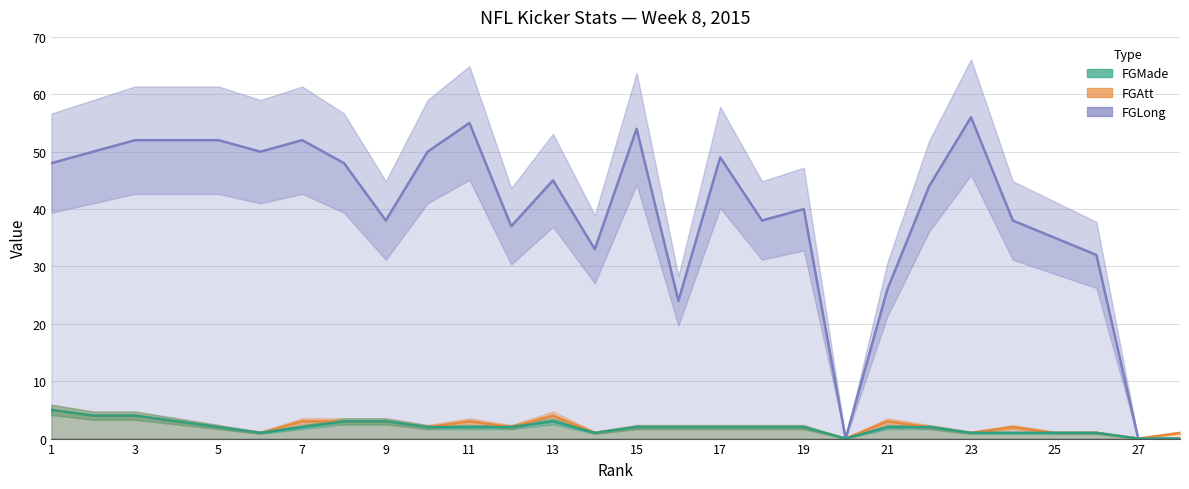

True or false: FGMade and FGAtt intersect in this chart.

False